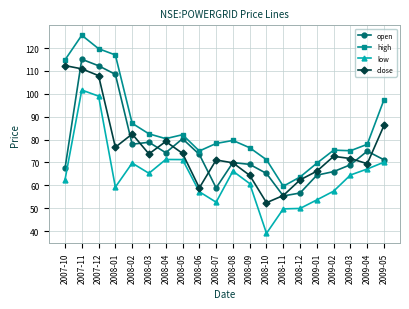

Is the value of close at 2008-04 greater than the value of open at 2008-11?

Yes